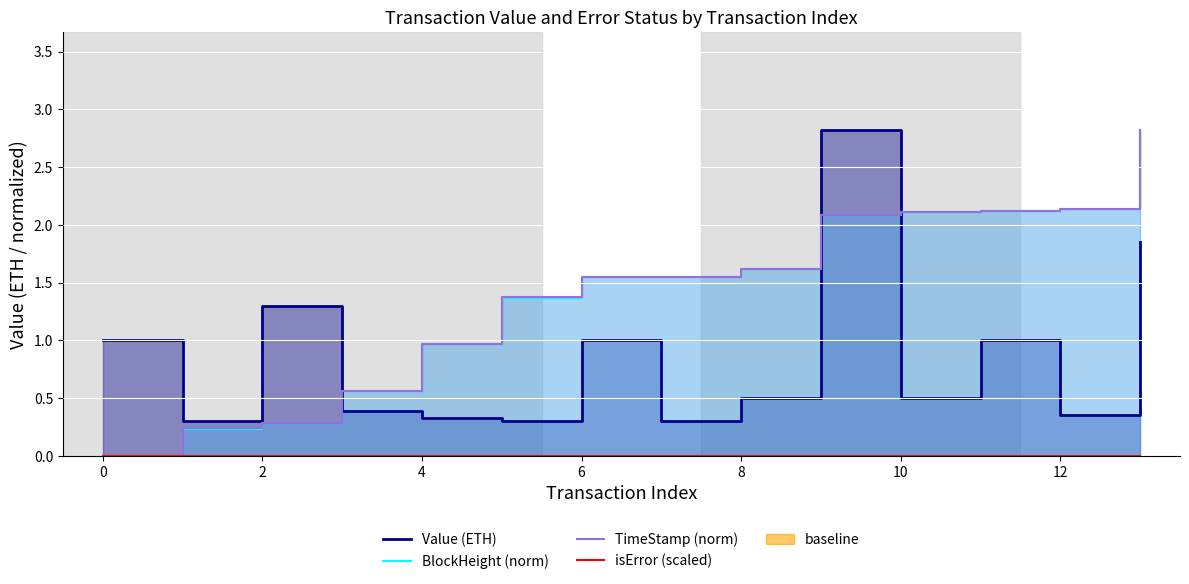

Which category has the highest value across all series?

9